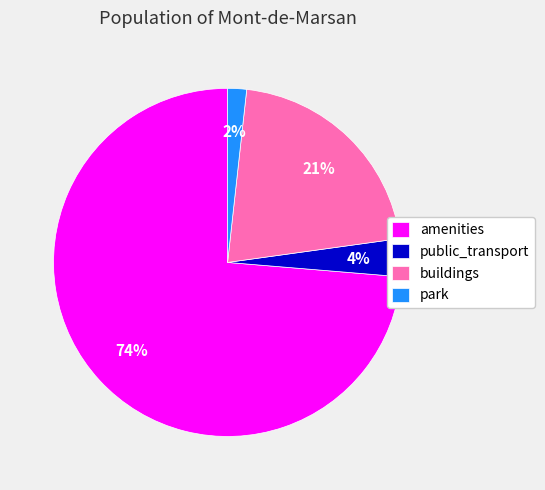

Which has a higher value, public_transport or amenities?

amenities